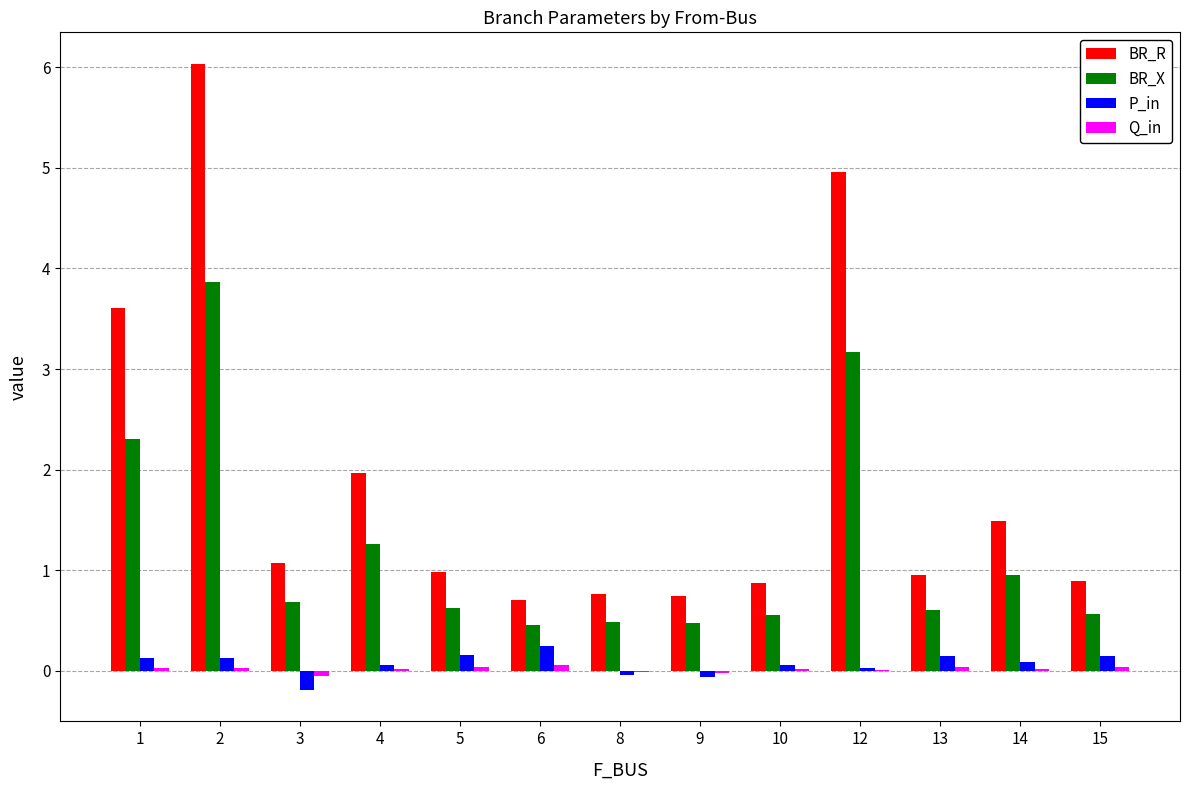

True or false: BR_R has a value of 0.5 at 10.

False